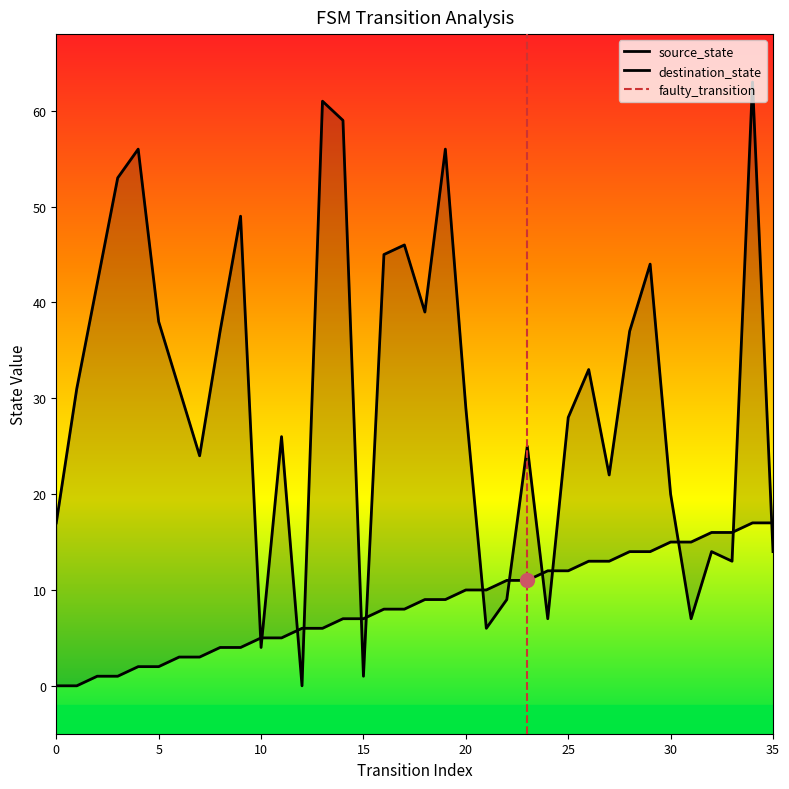

List the labels in order of destination_state value, smallest first.

12, 15, 10, 21, 24, 31, 22, 33, 32, 35, 0, 30, 27, 7, 23, 11, 25, 20, 1, 6, 26, 8, 28, 5, 18, 2, 29, 16, 17, 9, 3, 4, 19, 14, 13, 34